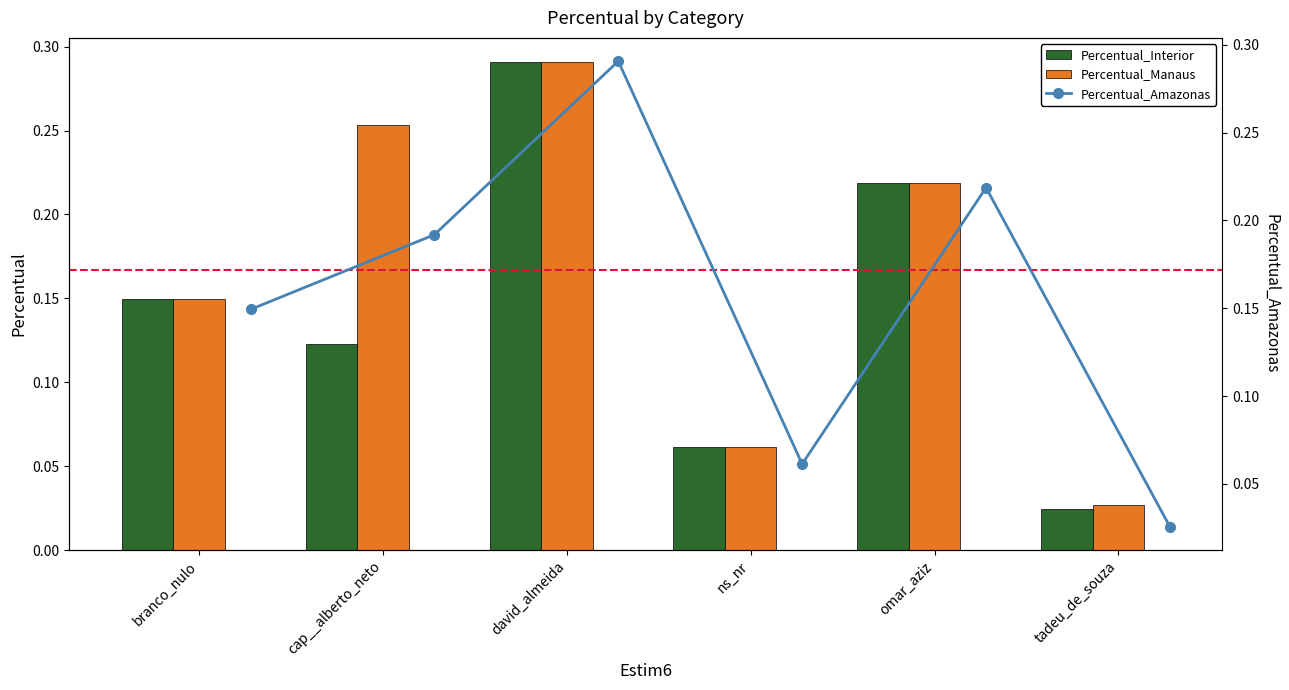

What is the value of the Percentual_Interior bar at the 4th from the left?

0.1